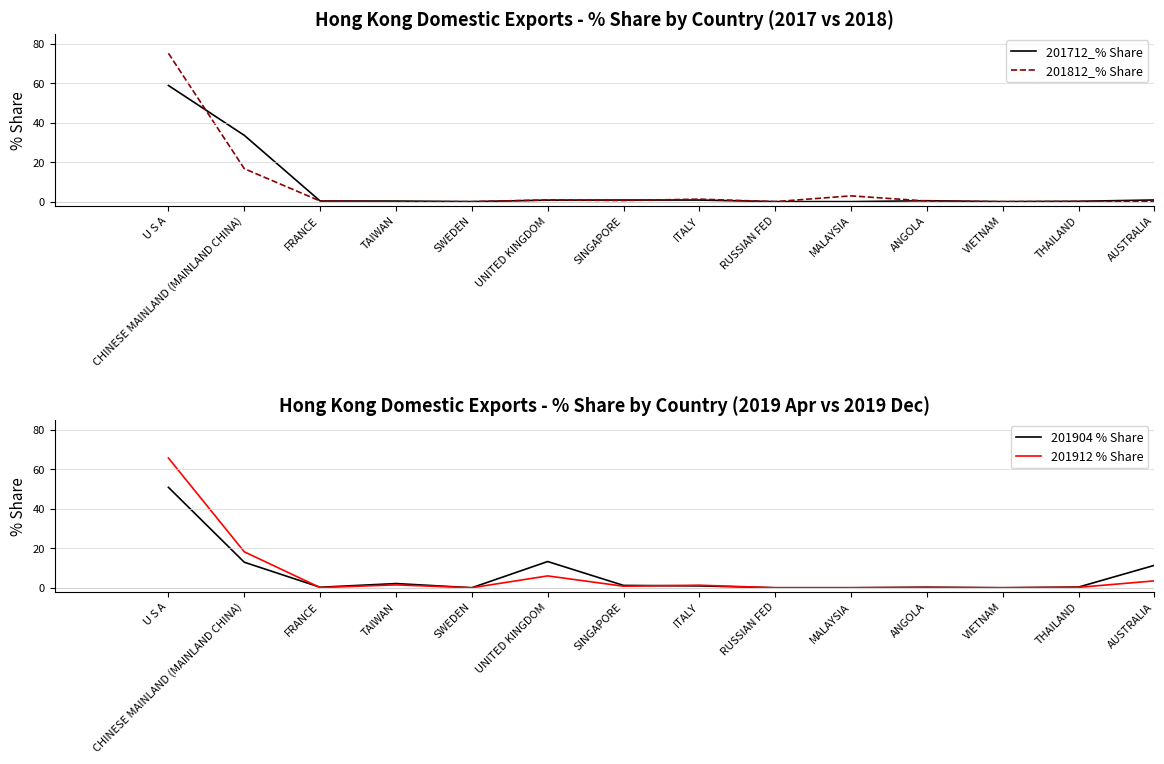

What is the difference between the maximum and minimum values in the 201912 % Share series?

65.7